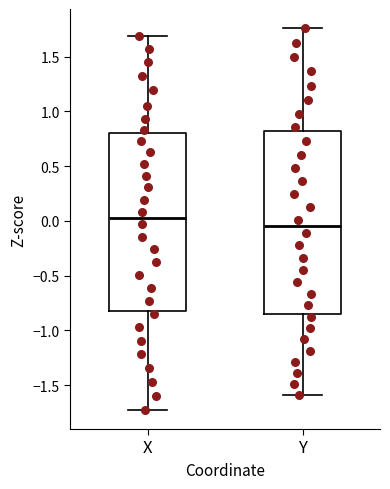

Reading left to right, read every box against the y-axis: the position of its median line, the range the box covers, and the ends of its whiskers. The values are not printed on the chart, so give them approximately, as read against the axis.

X: median 0.05, box -0.80 to 0.80, whiskers -1.75 to 1.70
Y: median -0.05, box -0.85 to 0.80, whiskers -1.60 to 1.75